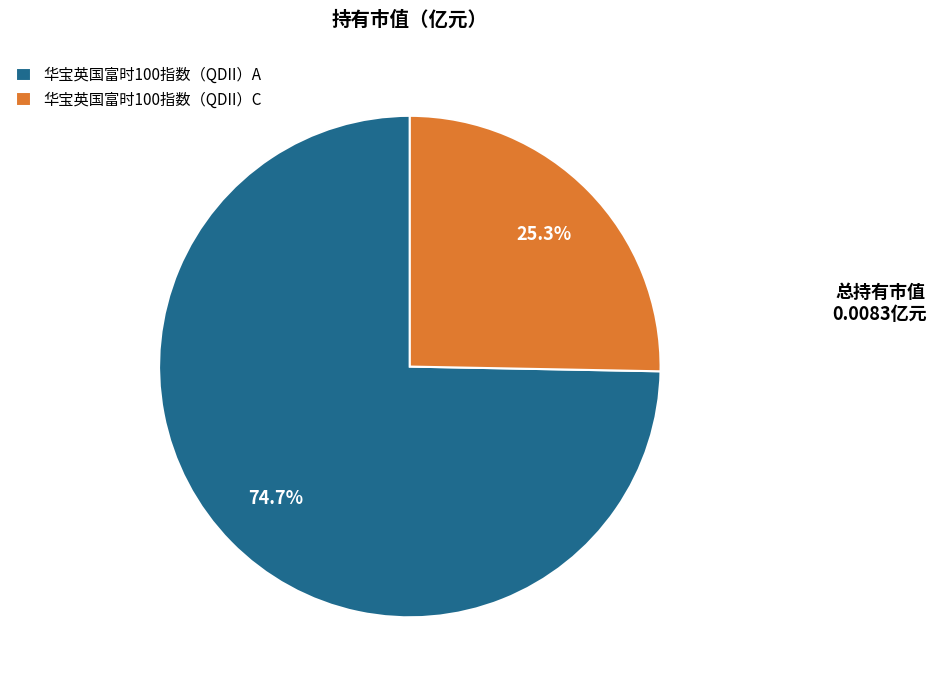

What percentage is the 华宝英国富时100指数（QDII）C slice, to the nearest percent?

25%